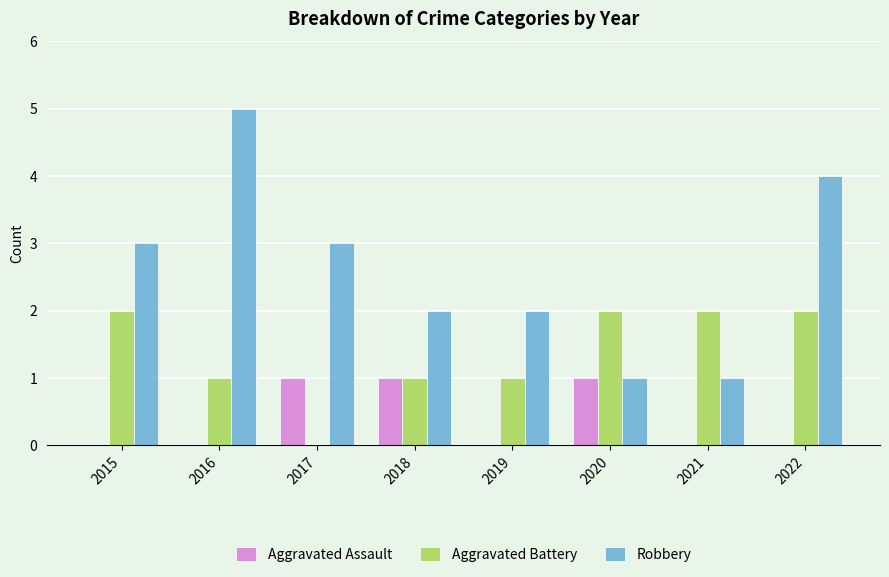

What is the sum of all Aggravated Assault values?

3